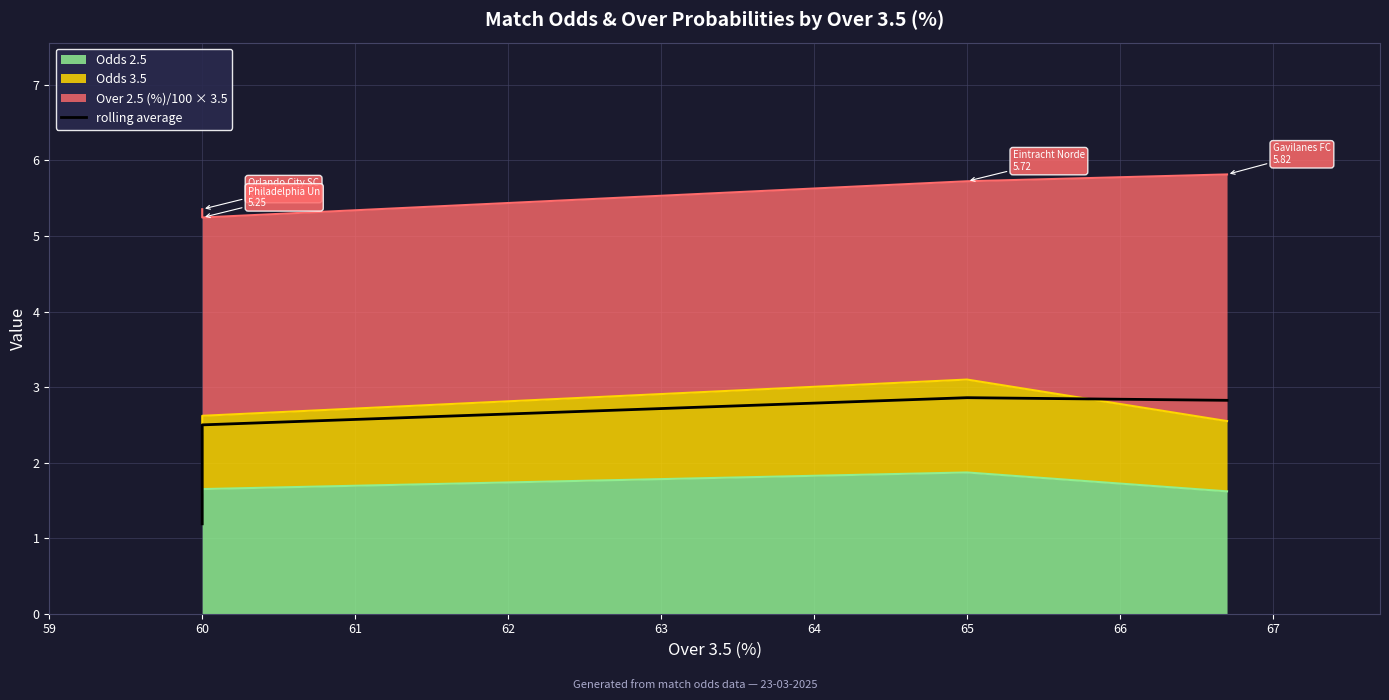

Is it true that the value at 60 is 2.1?

False